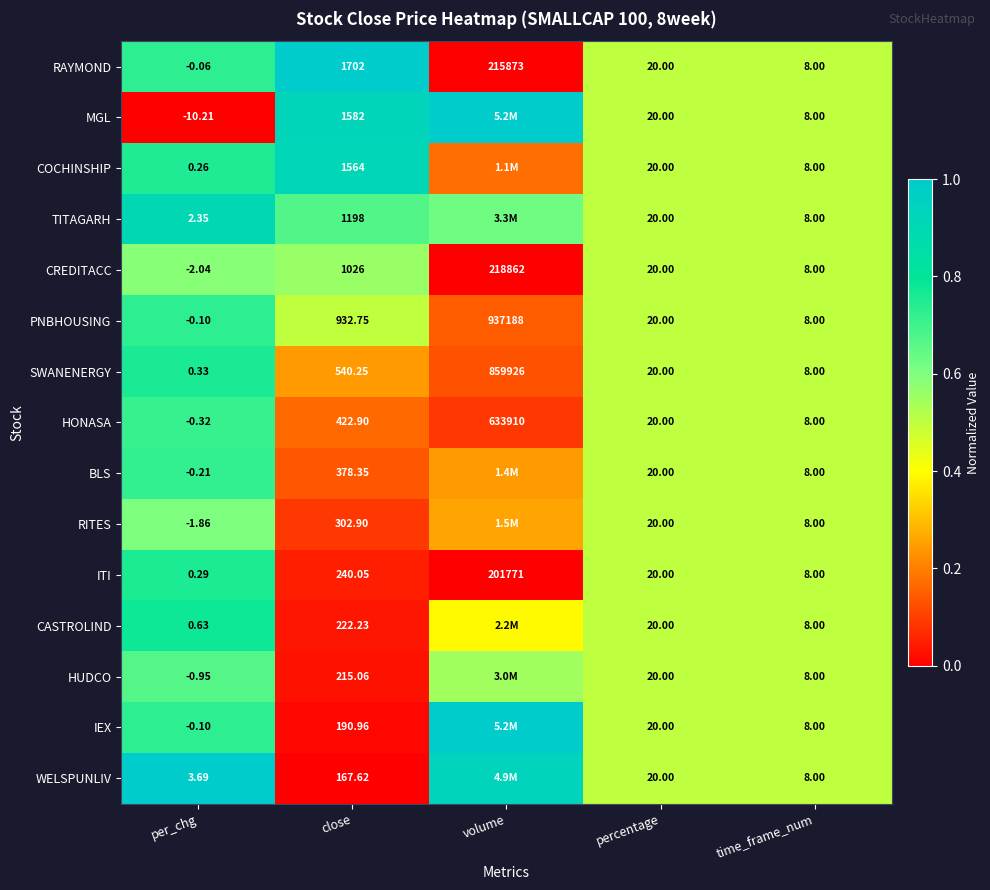

Which category has the lowest value across all series?

per_chg